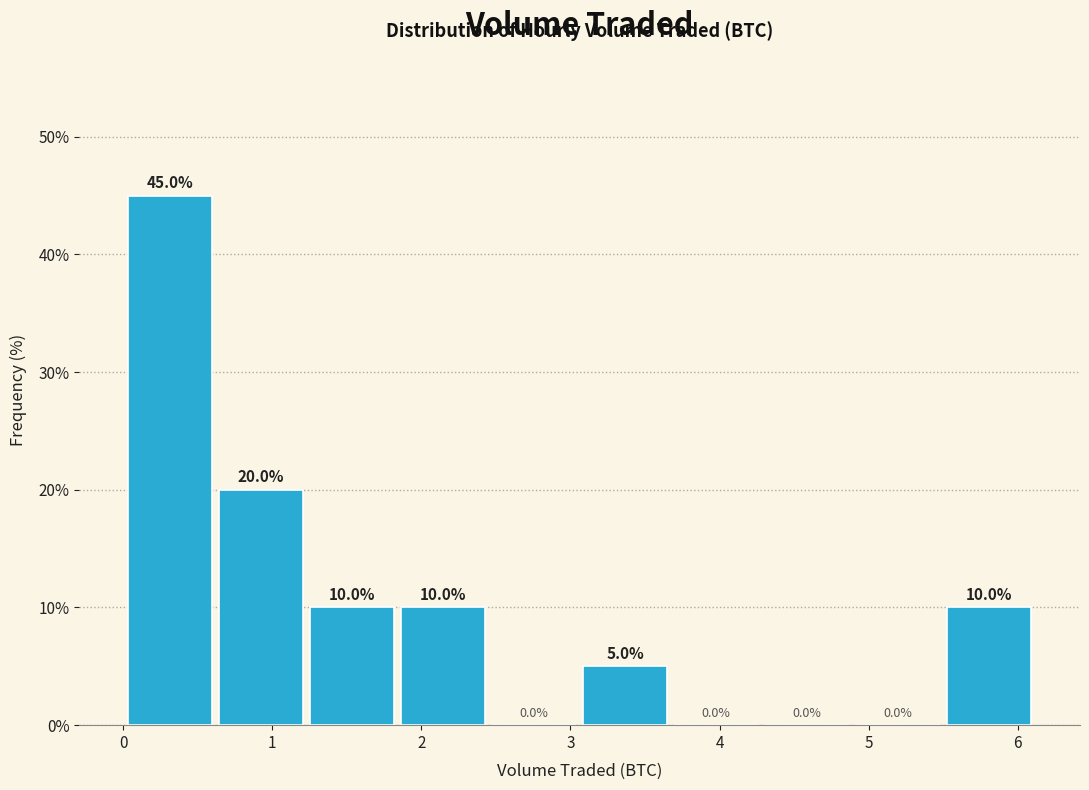

Reading left to right, list every bar in this chart as the range it spans on the x-axis followed by its height. The bar edges are not printed on the chart, so give them approximately, as read against the axis.

0.0 to 0.6: 45.0
0.6 to 1.2: 20.0
1.2 to 1.8: 10.0
1.8 to 2.5: 10.0
2.5 to 3.1: 0.0
3.1 to 3.7: 5.0
3.7 to 4.3: 0.0
4.3 to 4.9: 0.0
4.9 to 5.5: 0.0
5.5 to 6.1: 10.0